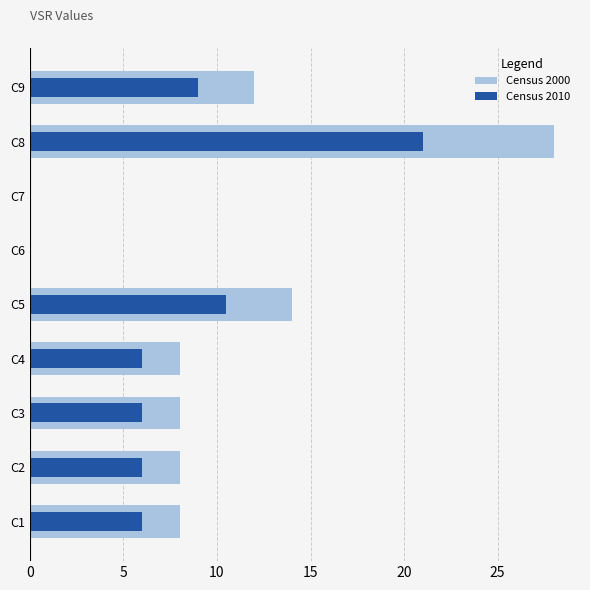

What is the approximate value of Census 2010 at C3?

6.0